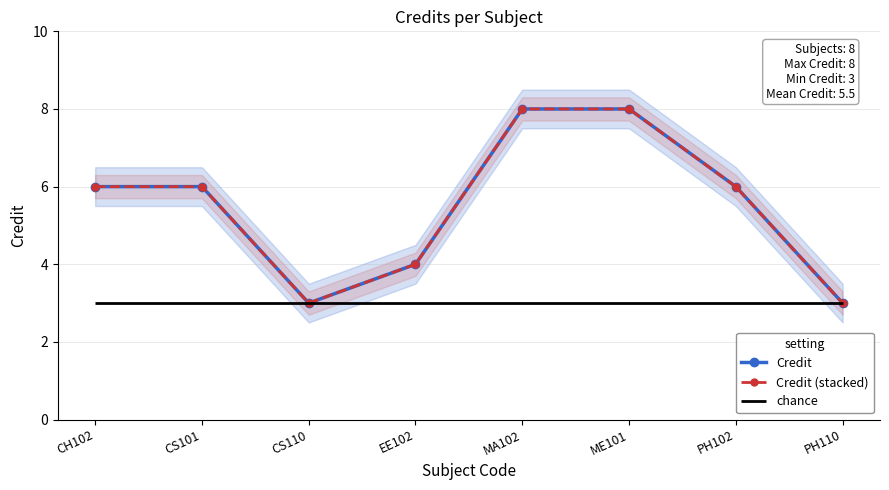

True or false: Credit and Credit (stacked) intersect in this chart.

False